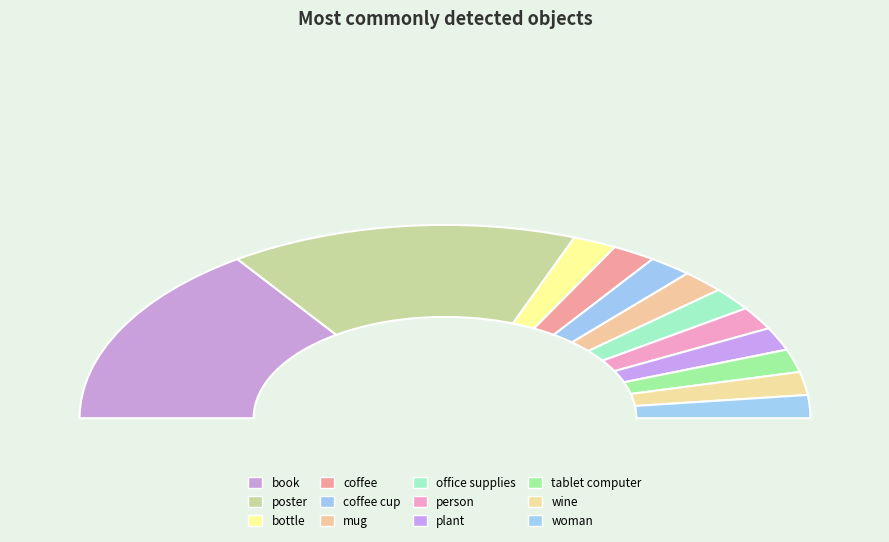

True or false: person accounts for 4% of the total.

True